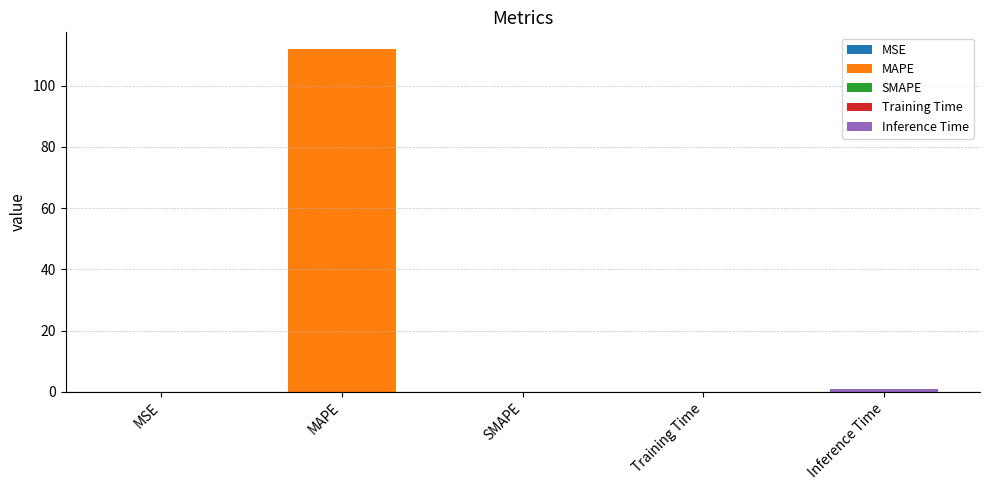

What is the average value?

22.6